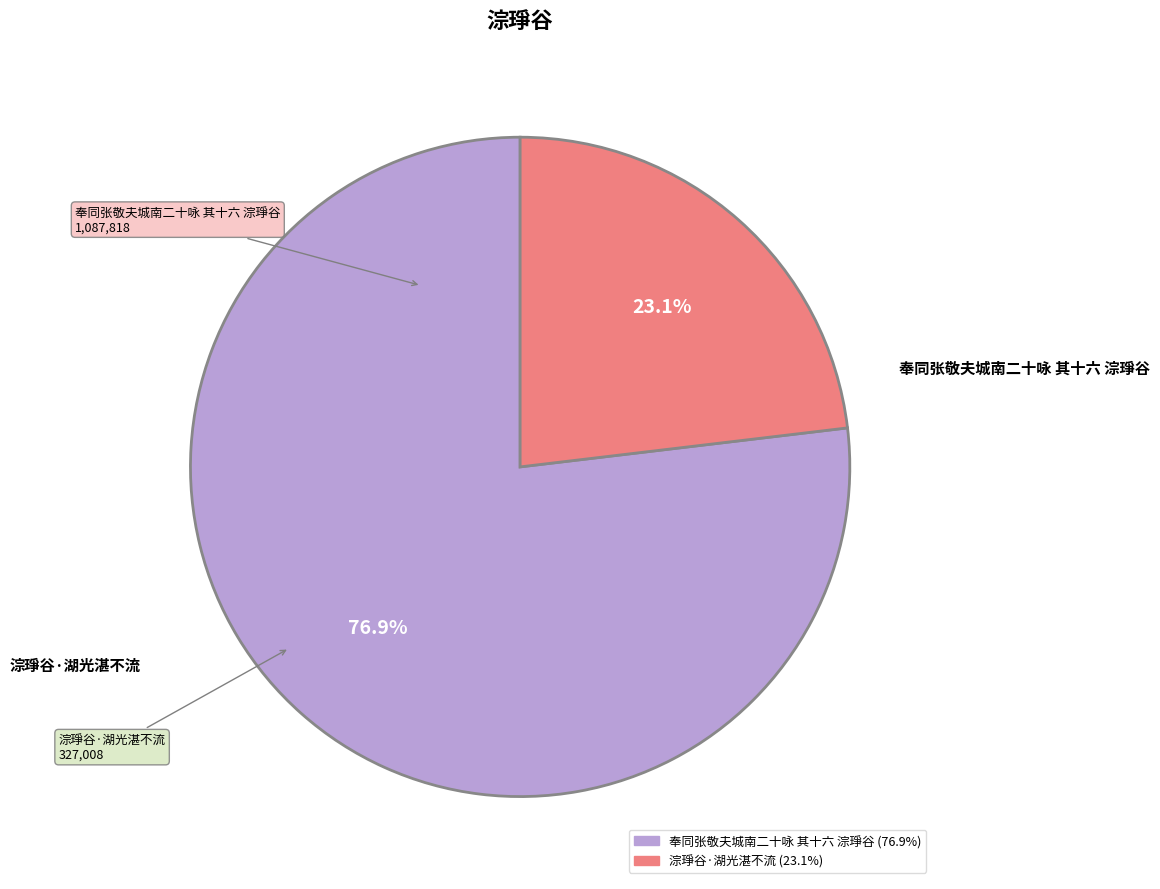

Which has a higher value, 奉同张敬夫城南二十咏 其十六 淙琤谷 or 淙琤谷·湖光湛不流?

奉同张敬夫城南二十咏 其十六 淙琤谷